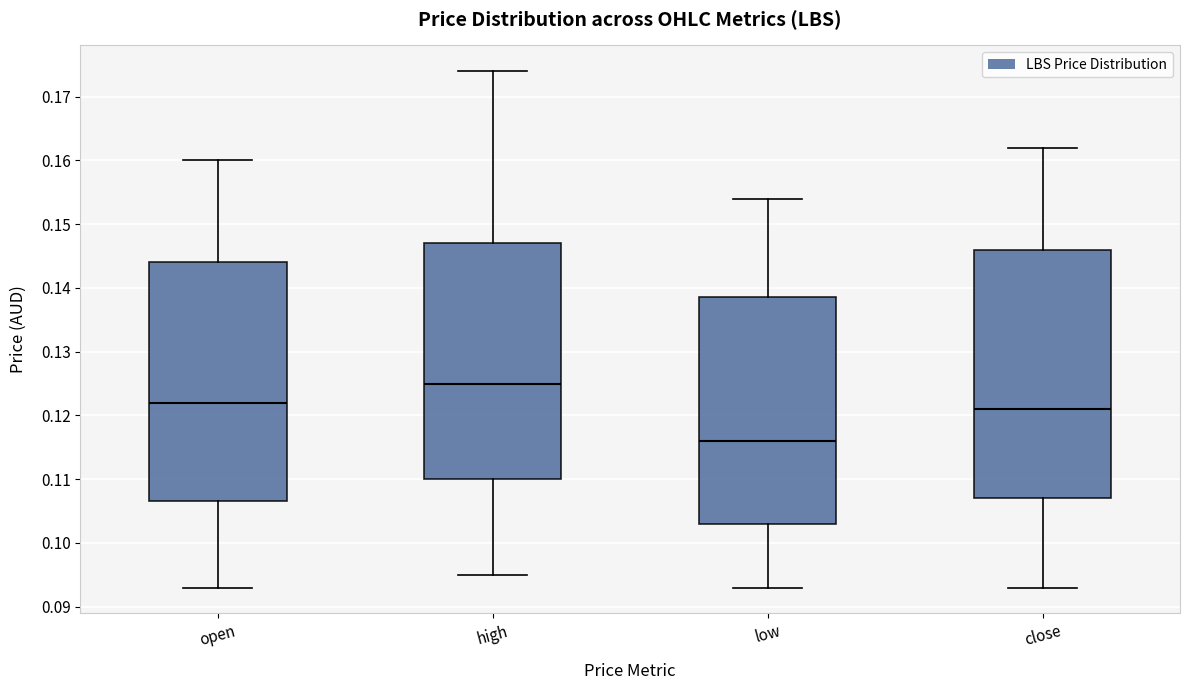

Where is the upper edge of the box for low on the y-axis? The values are not printed on the chart, so give them approximately, as read against the axis.

0.139